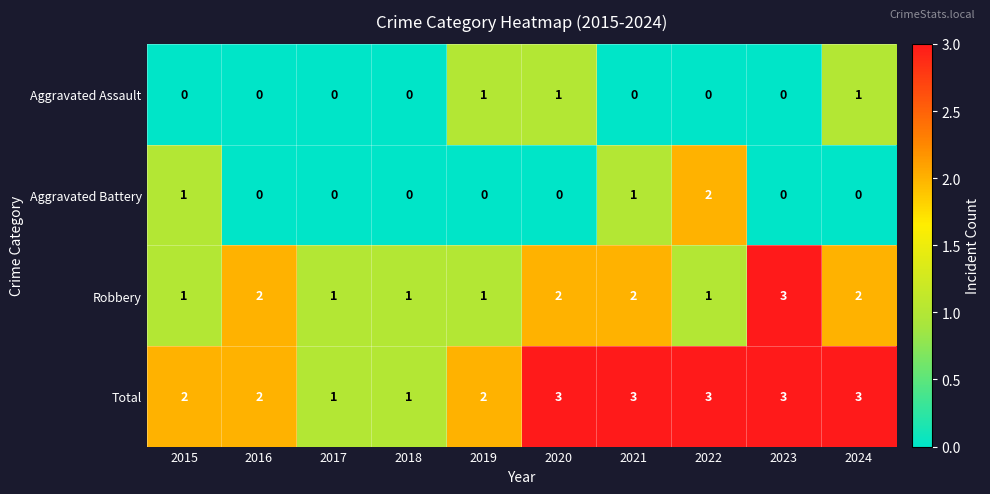

How many series are shown in this chart?

4